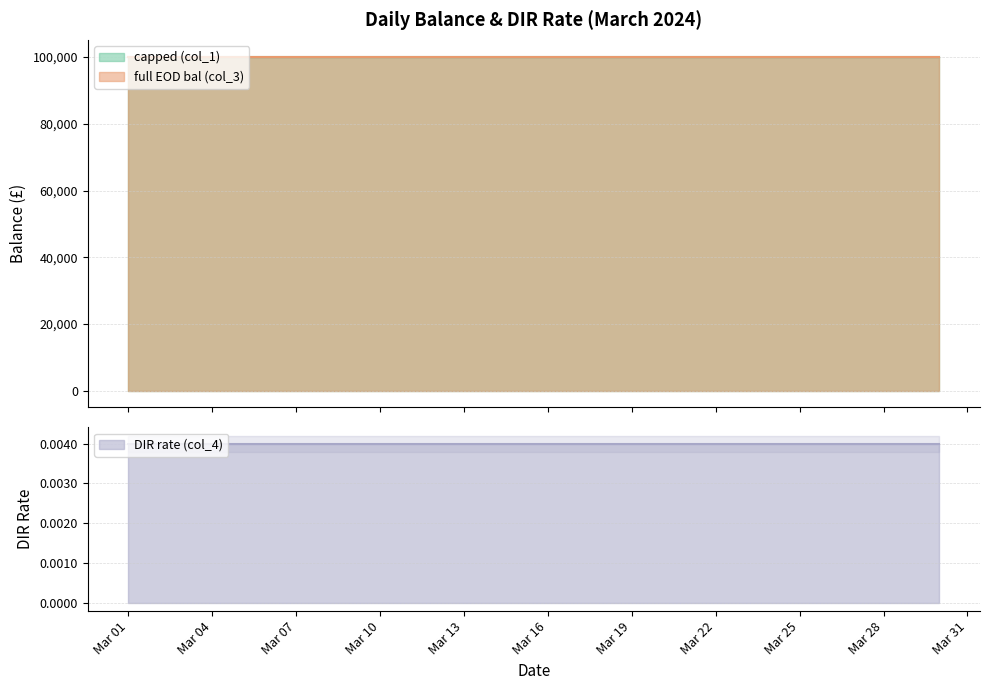

Reading left to right, what are all the values shown in this chart?

capped (col_1): 0=100000.0	1=100000.0	2=100000.0	3=100000.0	4=100000.0	5=100000.0	6=100000.0	7=100000.0	8=100000.0	9=100000.0	10=100000.0	11=100000.0	12=100000.0	13=100000.0	14=100000.0	15=100000.0	16=100000.0	17=100000.0	18=100000.0	19=100000.0	20=100000.0	21=100000.0	22=100000.0	23=100000.0	24=100000.0	25=100000.0	26=100000.0	27=100000.0	28=100000.0	29=100000.0
full EOD bal (col_3): 0=100100.0	1=100100.0	2=100100.0	3=100100.0	4=100100.0	5=100100.0	6=100100.0	7=100100.0	8=100100.0	9=100100.0	10=100100.0	11=100100.0	12=100100.0	13=100100.0	14=100100.0	15=100100.0	16=100100.0	17=100100.0	18=100100.0	19=100100.0	20=100100.0	21=100100.0	22=100100.0	23=100100.0	24=100100.0	25=100100.0	26=100100.0	27=100100.0	28=100100.0	29=100100.0
DIR rate (col_4): 0=0.0	1=0.0	2=0.0	3=0.0	4=0.0	5=0.0	6=0.0	7=0.0	8=0.0	9=0.0	10=0.0	11=0.0	12=0.0	13=0.0	14=0.0	15=0.0	16=0.0	17=0.0	18=0.0	19=0.0	20=0.0	21=0.0	22=0.0	23=0.0	24=0.0	25=0.0	26=0.0	27=0.0	28=0.0	29=0.0